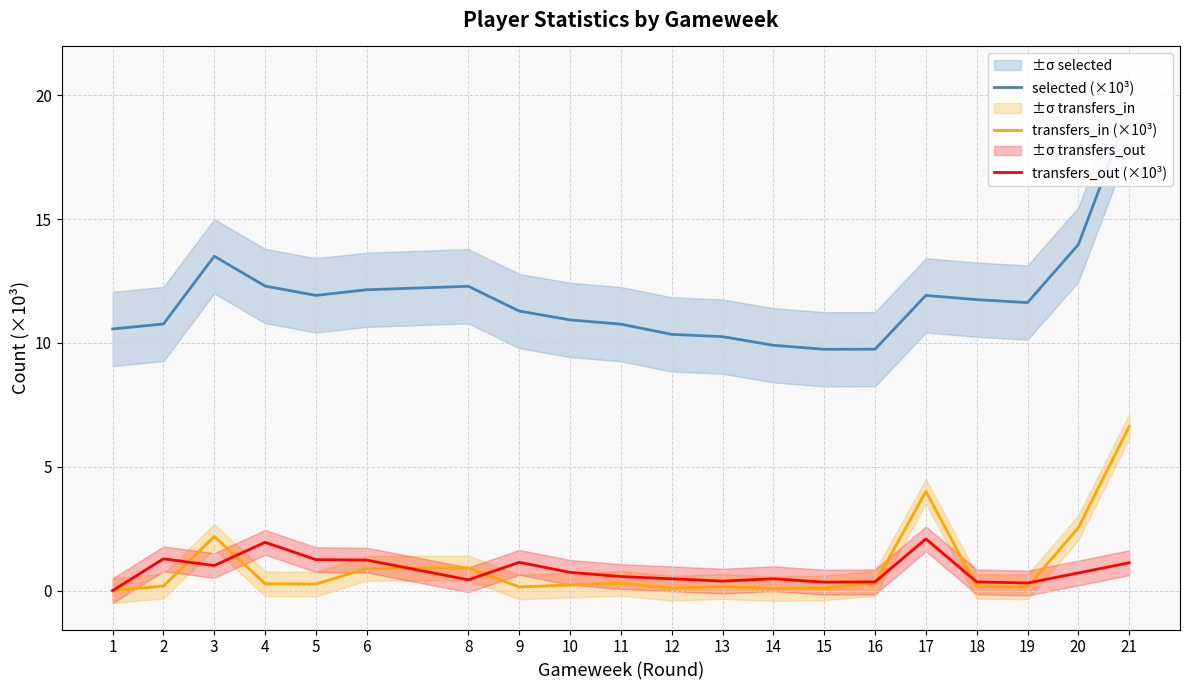

True or false: transfers_out (×10³) has more than 2 interior local peaks.

True